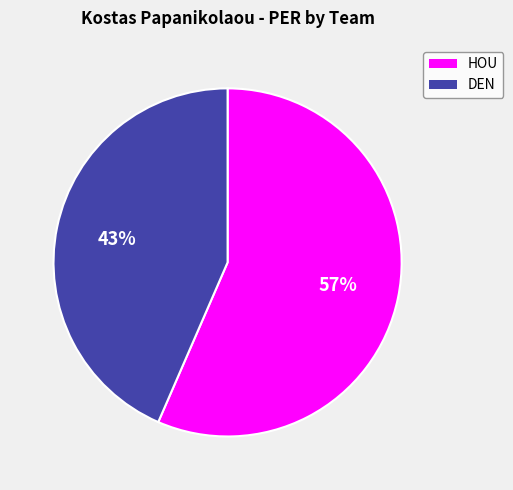

True or false: DEN accounts for 34% of the total.

False